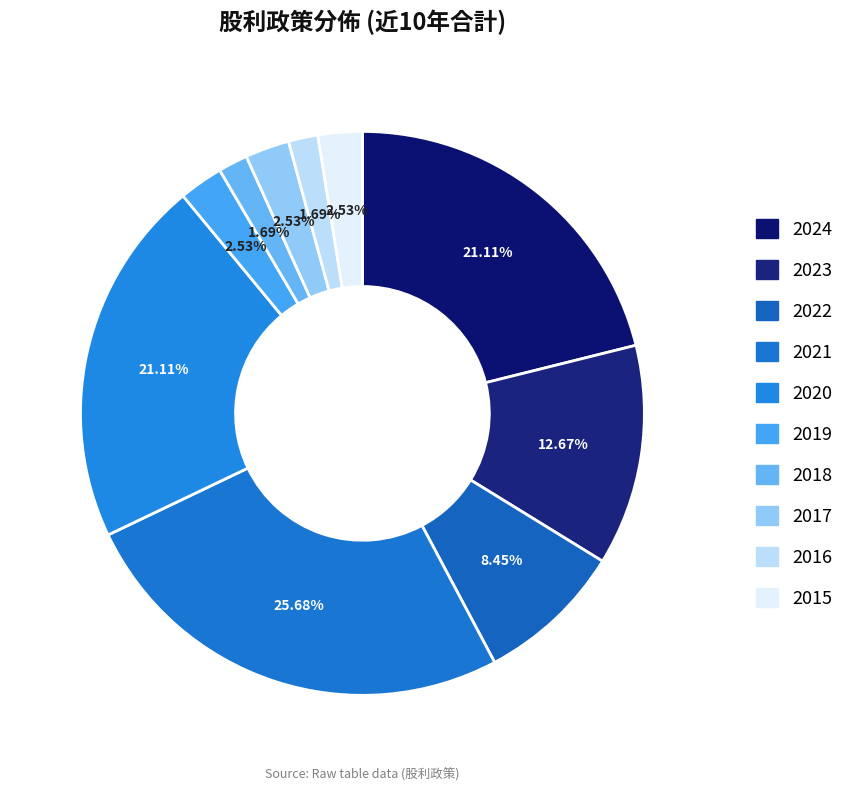

The 2023 slice represents 14% of the pie. True or false?

False